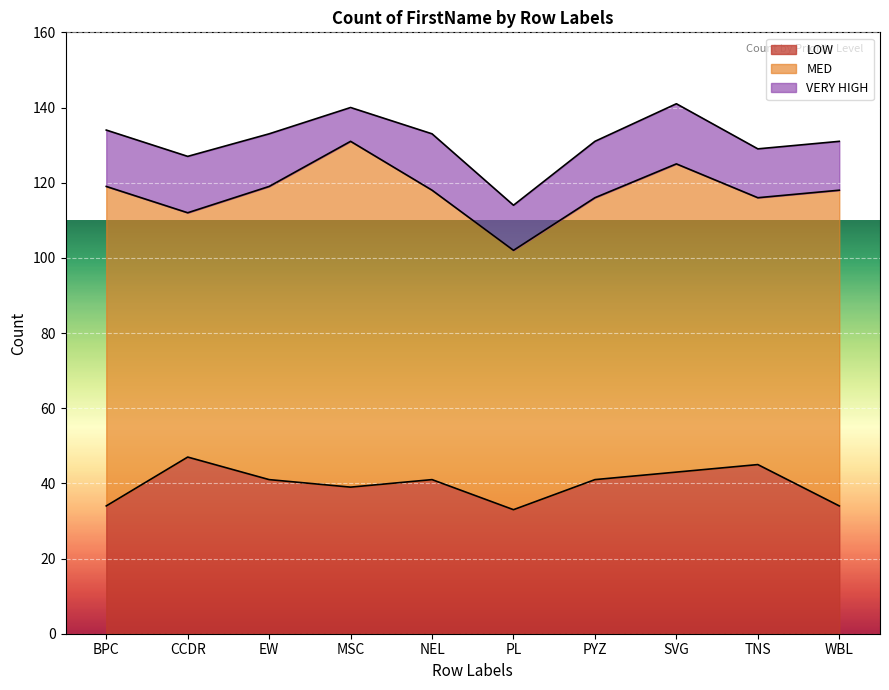

What is the spread (max minus min) of values at PYZ?

60